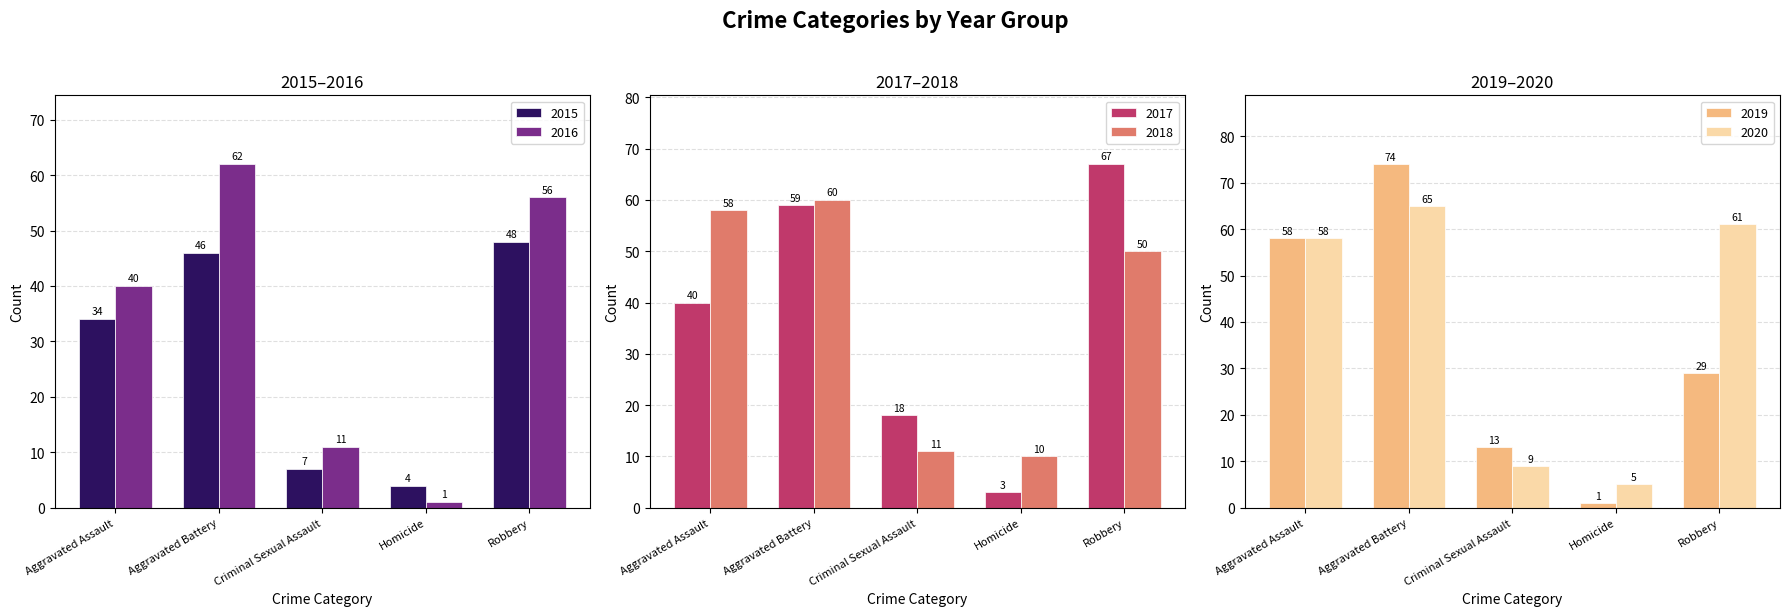

The 2018 series shows 18 at Aggravated Assault. True or false?

False